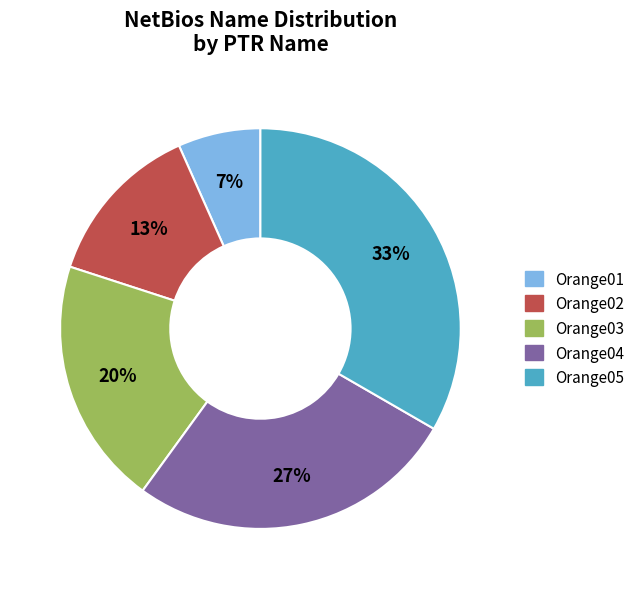

Between Orange01 and Orange03, which is larger?

Orange03